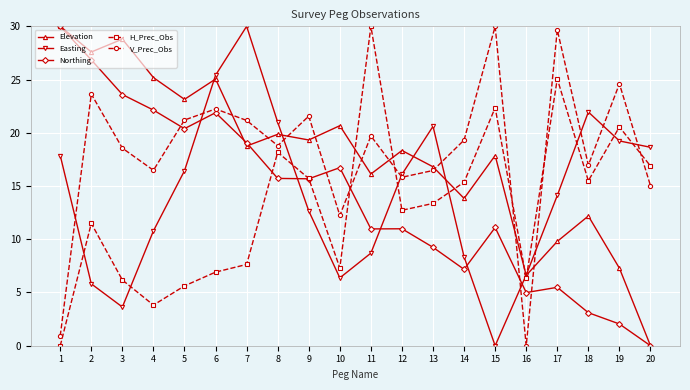

After their last crossing, which series has the higher values: V_Prec_Obs or Easting?

Easting